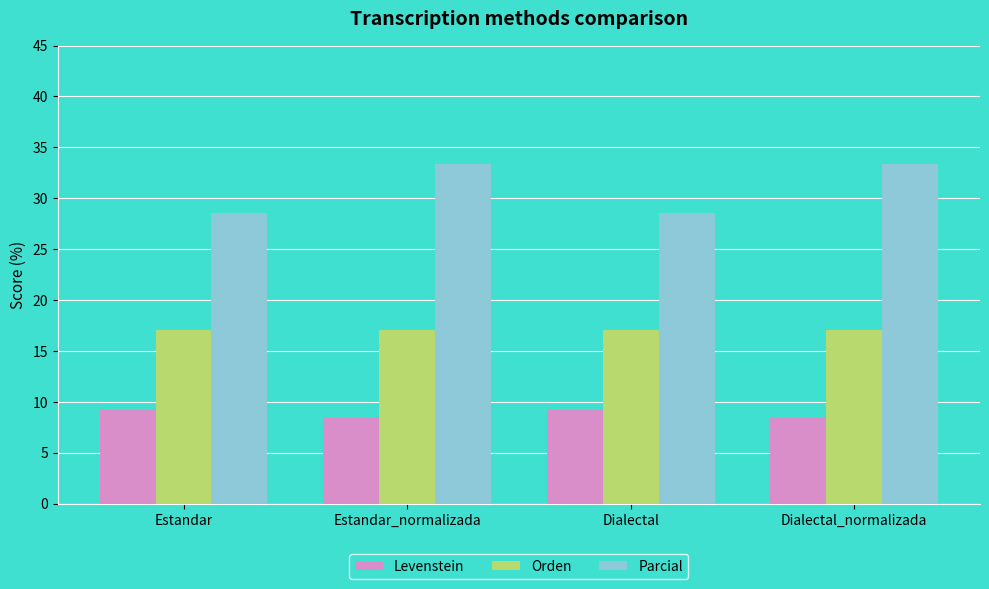

What is the highest value of the Orden series?

17.0